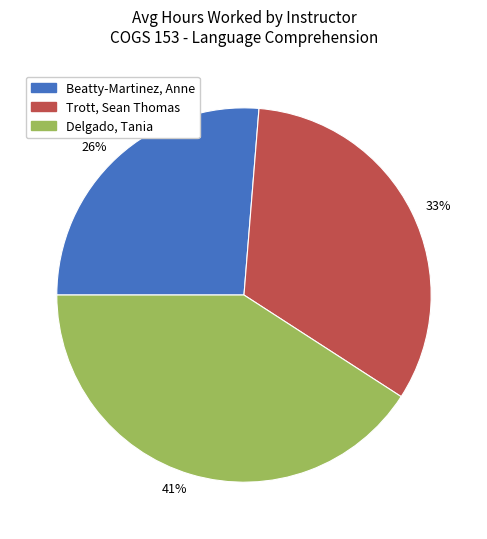

Do Trott, Sean Thomas and Beatty-Martinez, Anne together represent more than half of the pie?

Yes